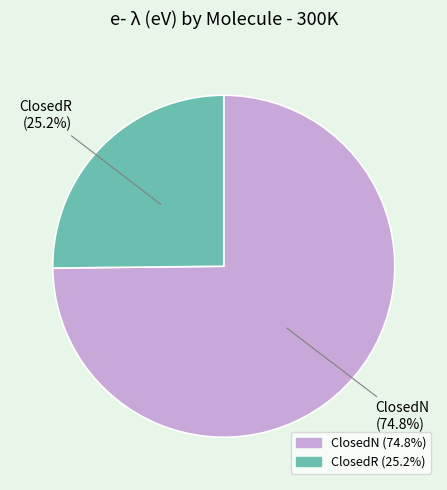

How many slices are in this pie chart?

2